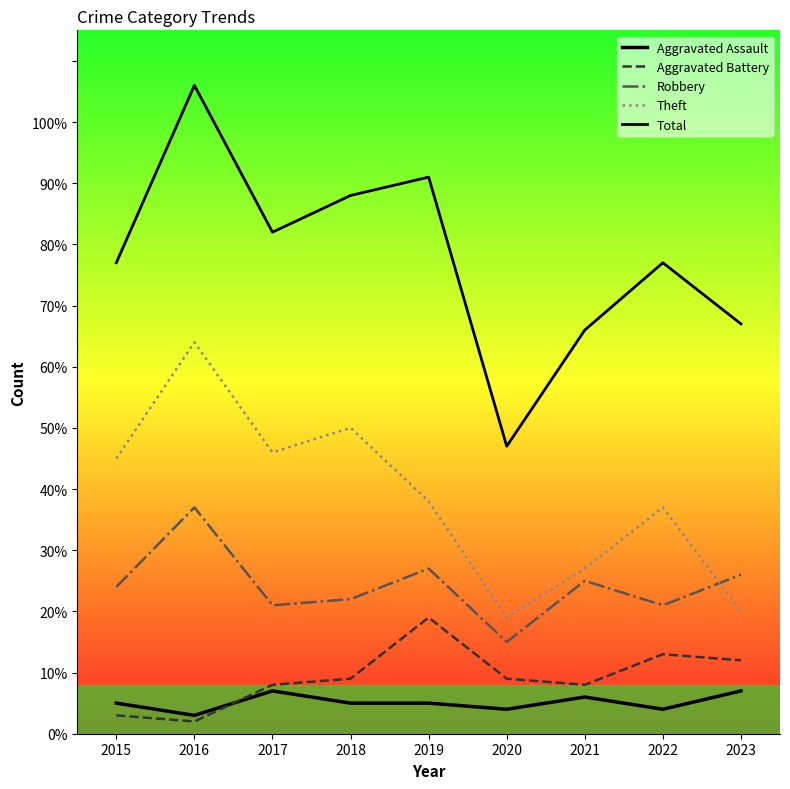

Is it true that Theft equals 20 at 2023?

True